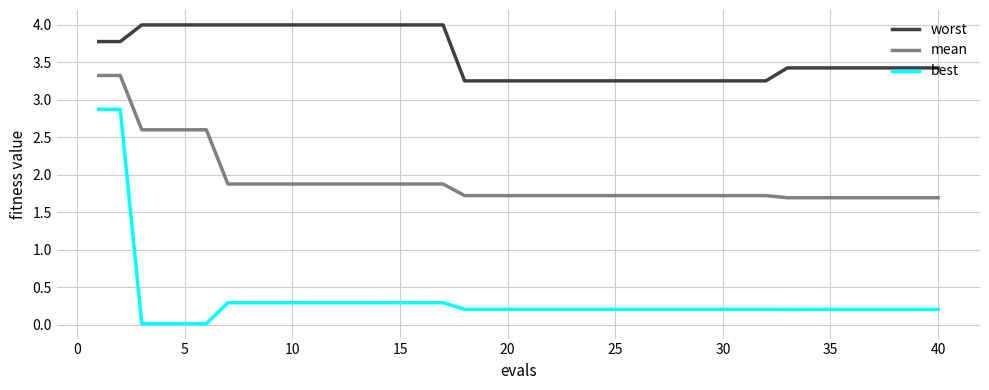

What is the minimum value for mean?

1.7